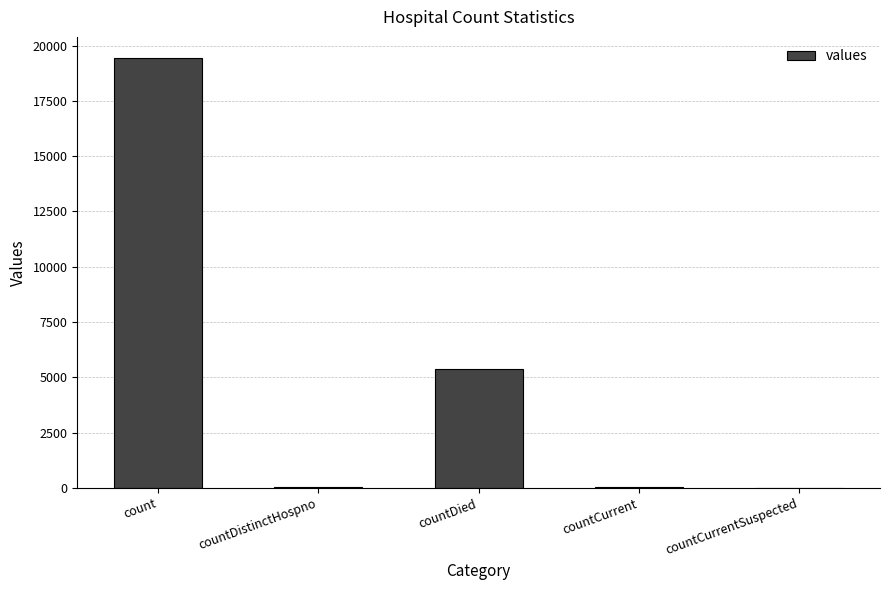

Between count and countDistinctHospno, which is larger?

count